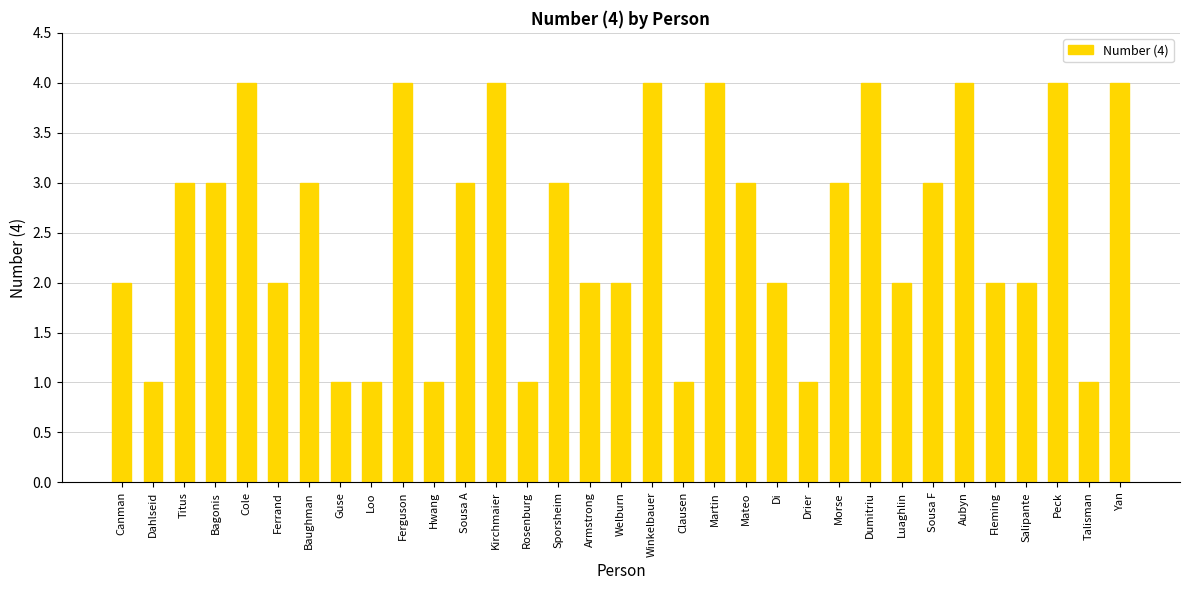

True or false: the data shows 1 at Hwang.

True